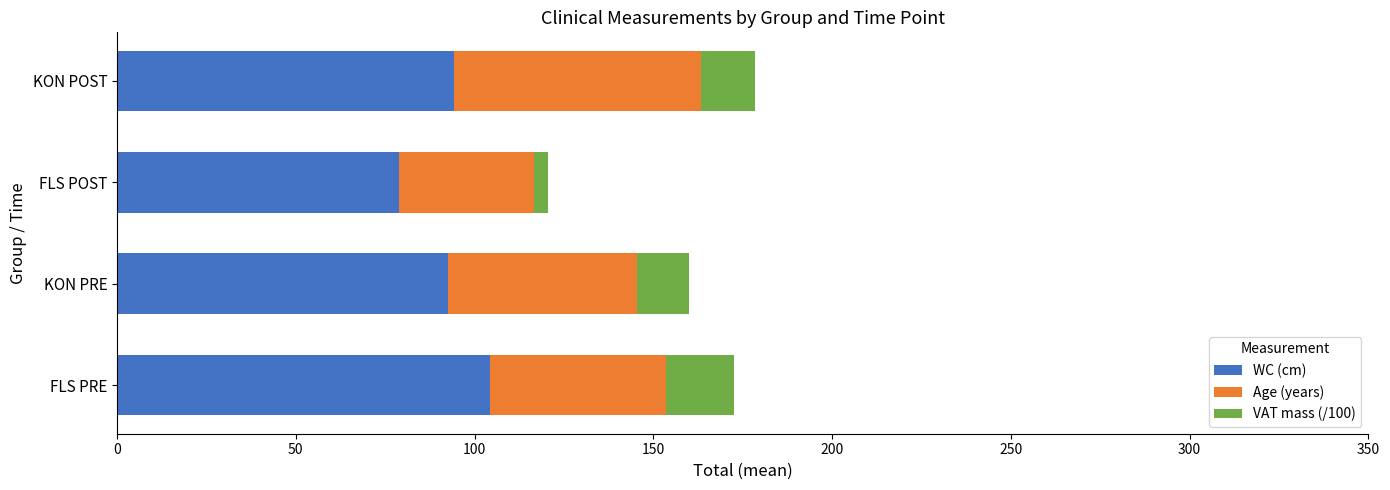

What value does the WC (cm) series have at KON POST?

94.2